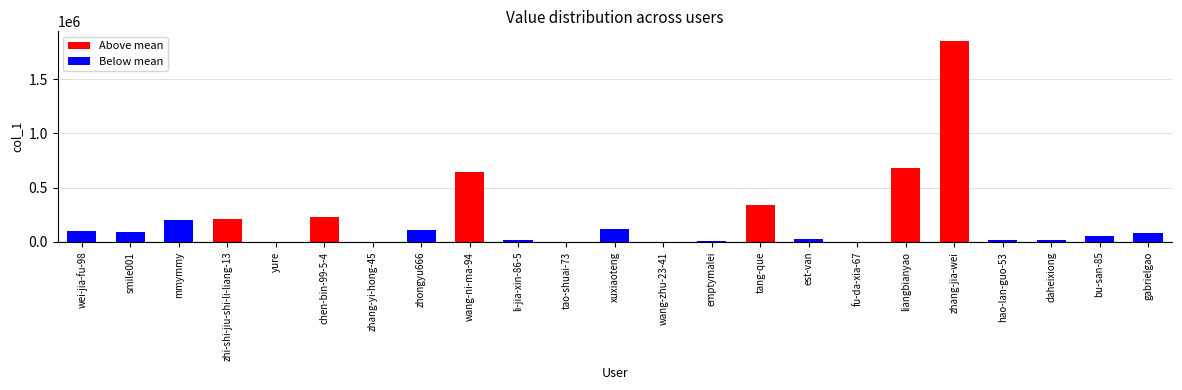

Is it true that the value at wei-jia-fu-98 is 99445?

True